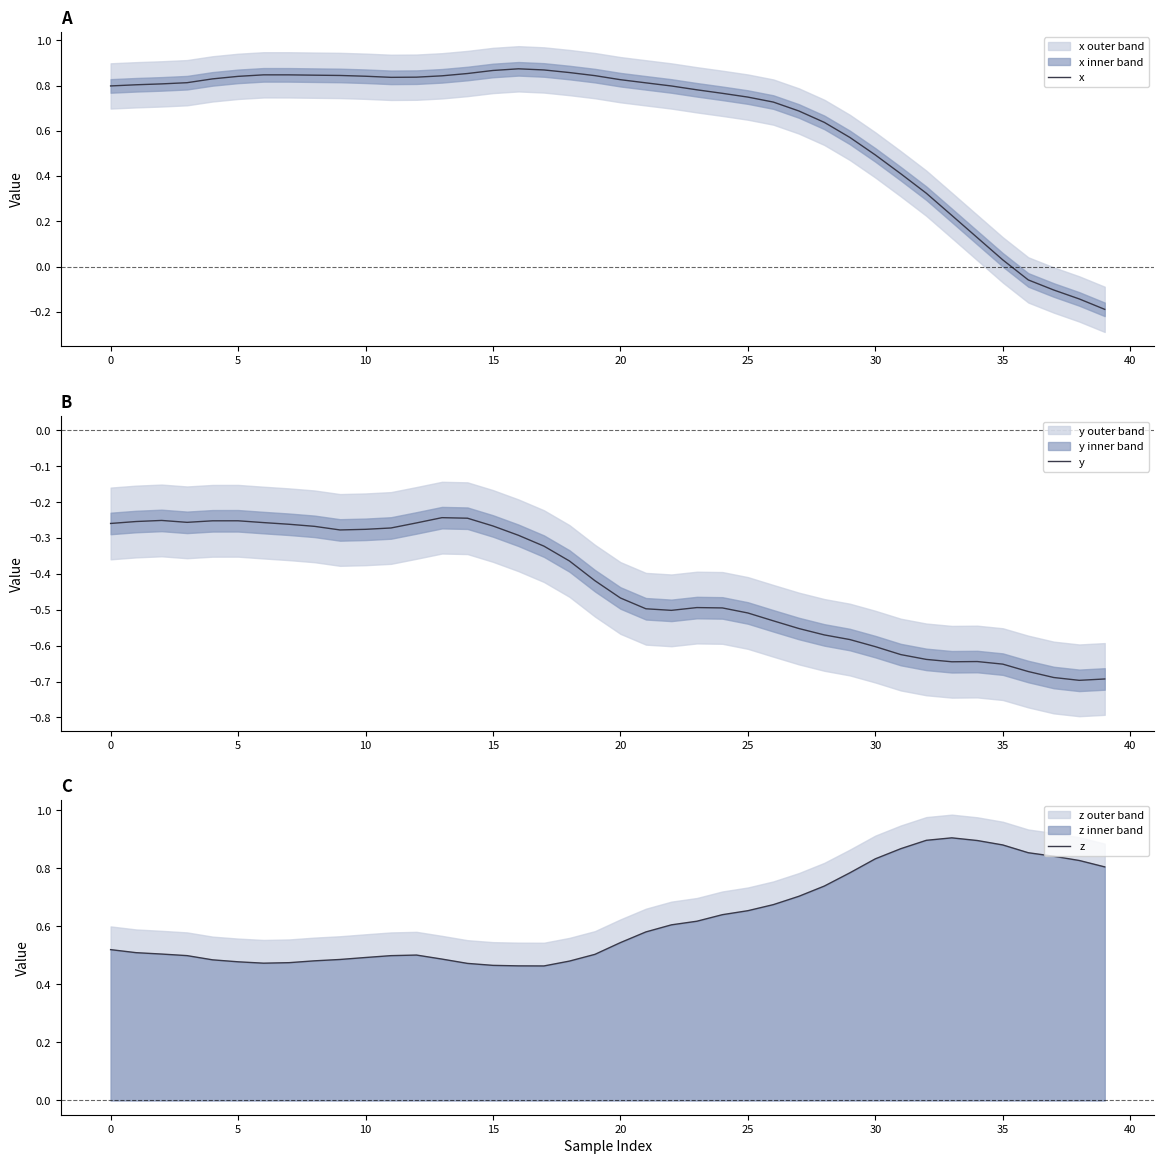

How many data points in x are less than 0?

4